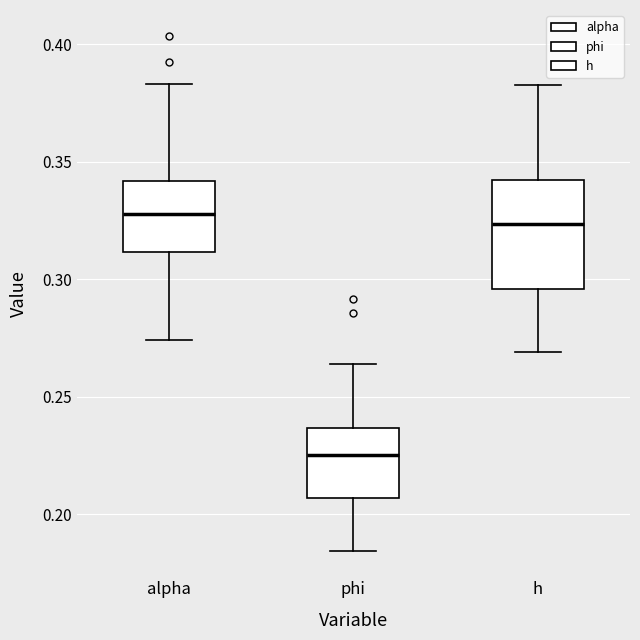

Reading left to right, transcribe this box plot: for each box, give where its median line is, the range the box spans, and where its two whiskers end, as read against the y-axis. The values are not printed on the chart, so give them approximately, as read against the axis.

alpha: median 0.330, box 0.310 to 0.340, whiskers 0.275 to 0.385
phi: median 0.225, box 0.205 to 0.235, whiskers 0.185 to 0.265
h: median 0.325, box 0.295 to 0.340, whiskers 0.270 to 0.385